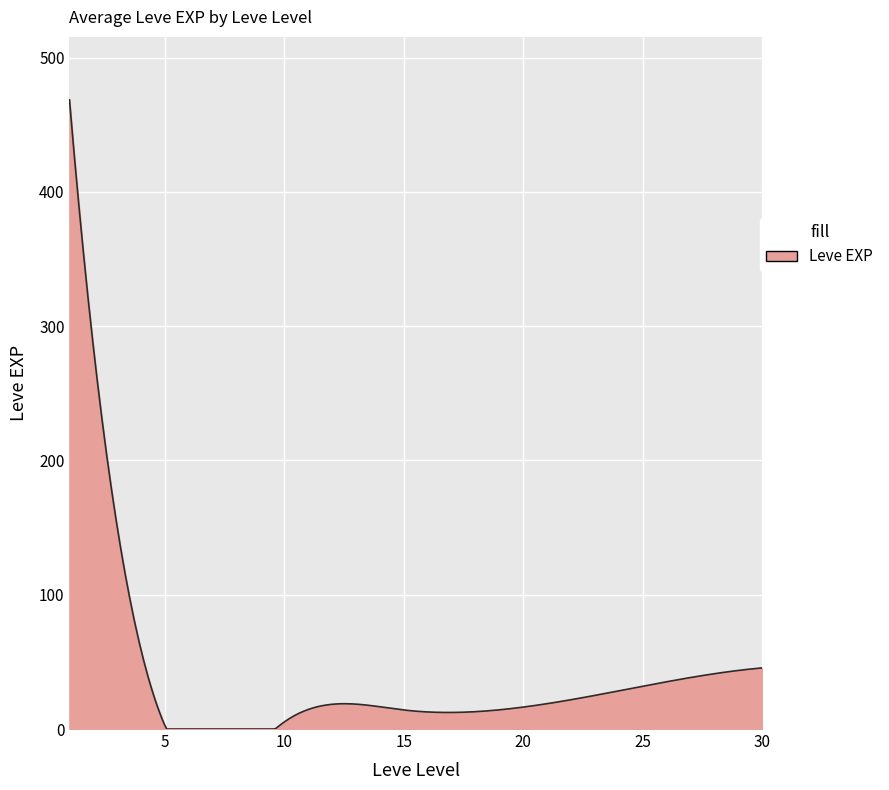

What is the difference between the maximum and minimum values?

468.5